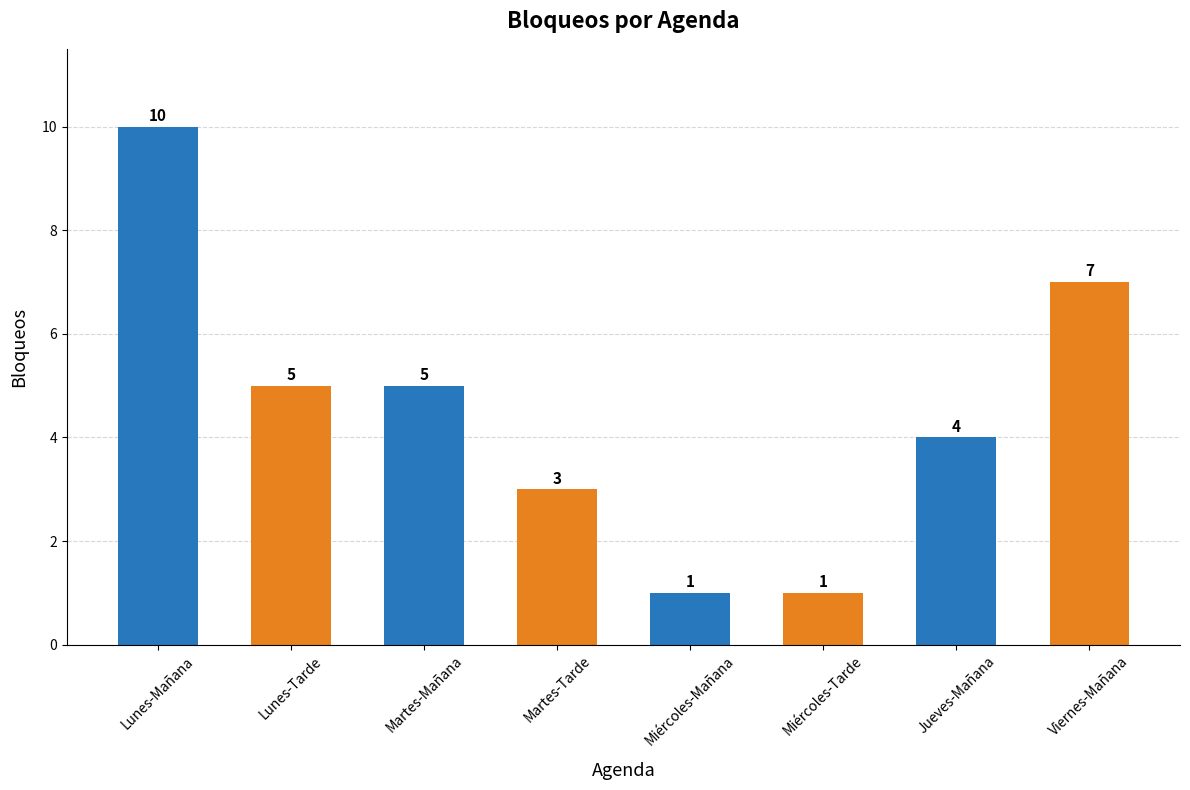

True or false: the data shows 4 at Jueves-Mañana.

True